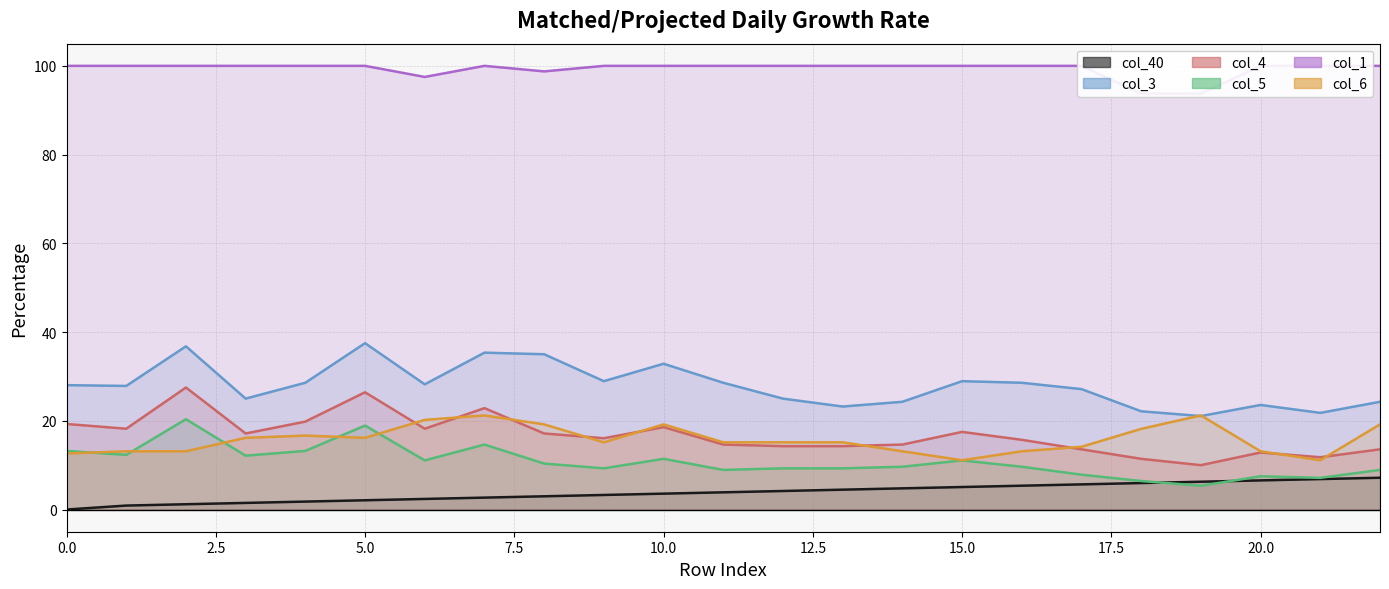

True or false: col_5 and col_6 cross at least once.

True